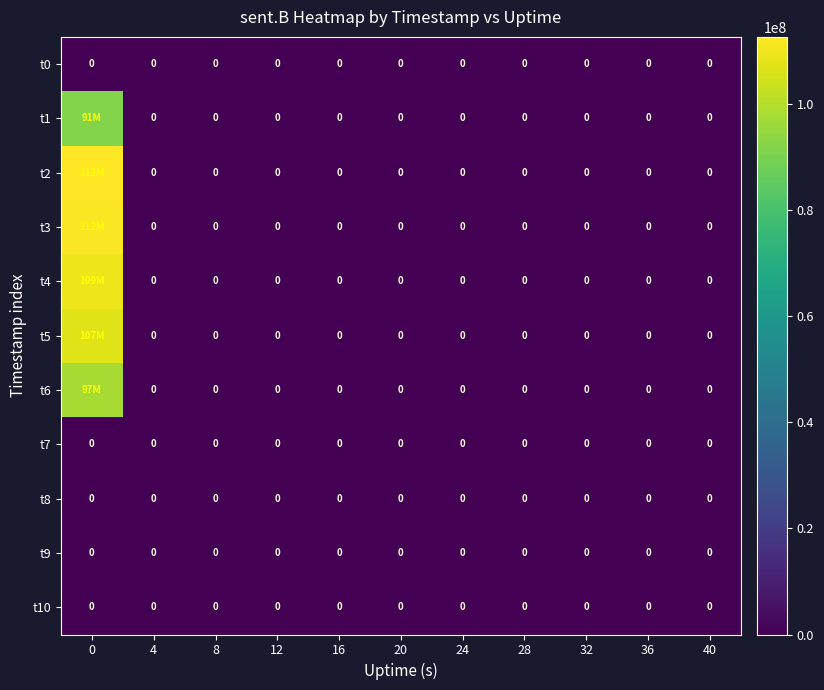

True or false: t9 has a value of 0 at 24.

True